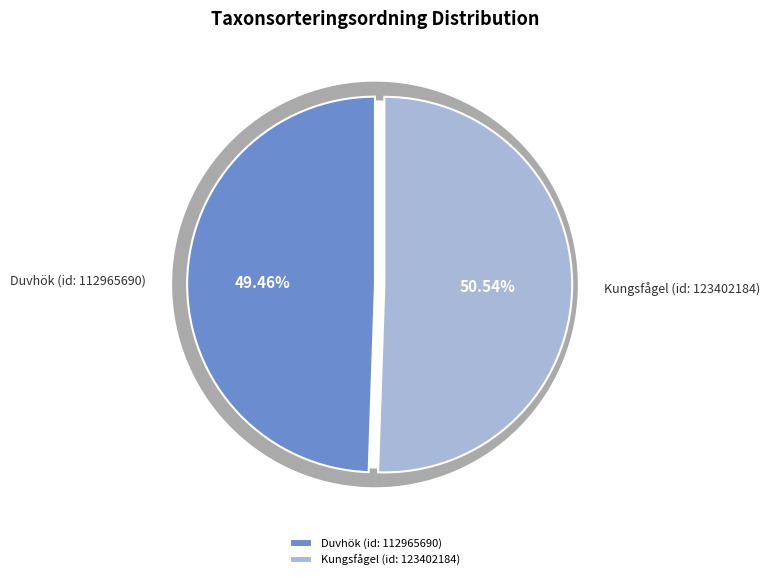

What percentage is the Kungsfågel (id: 123402184) slice, to the nearest percent?

51%